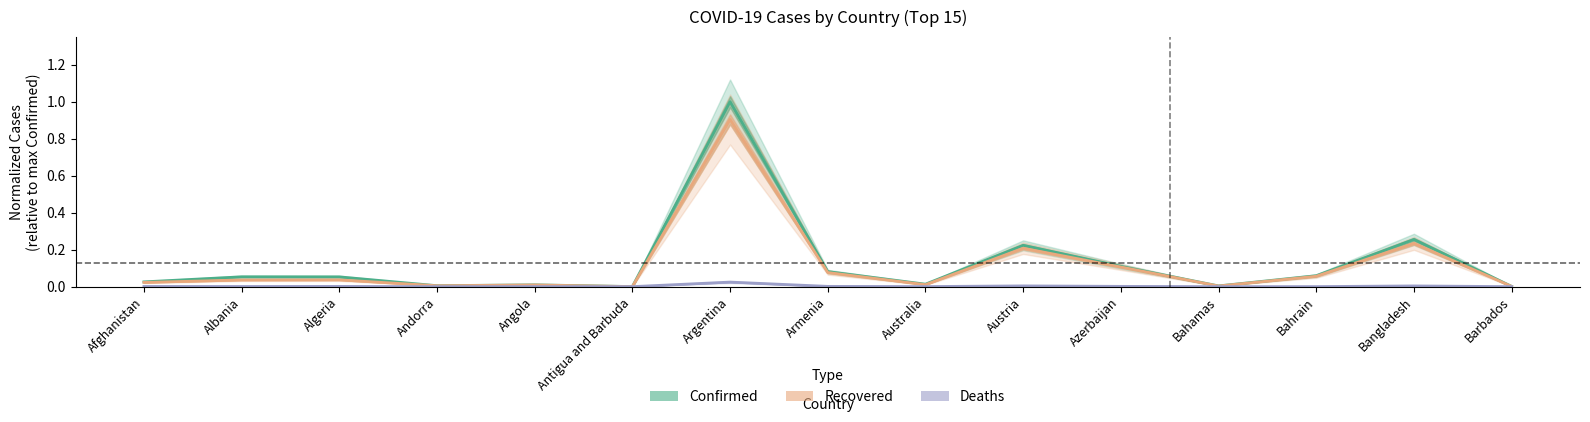

Is it true that Deaths equals 0.0 at Bahamas?

False